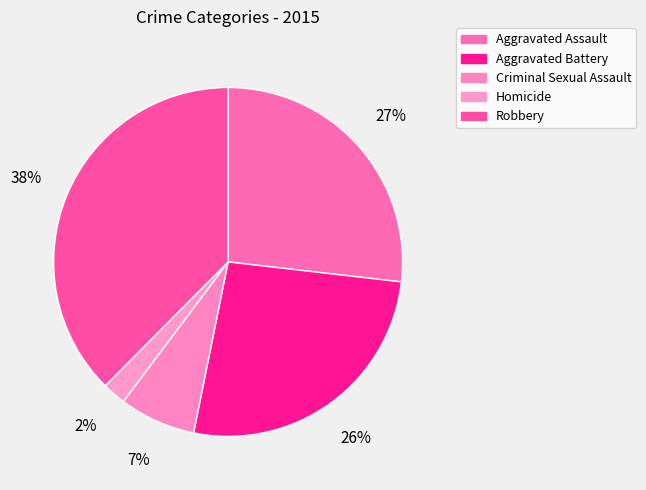

What percentage is the Aggravated Assault slice, to the nearest percent?

27%